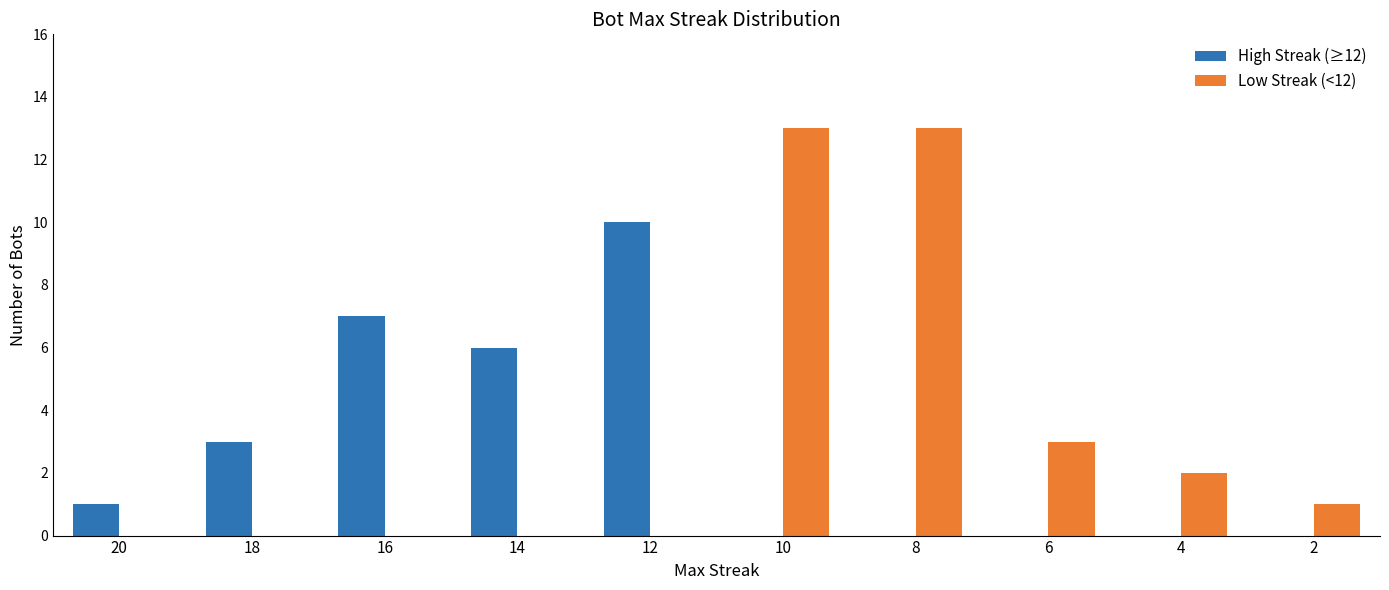

What is the sum of all High Streak (≥12) values?

27